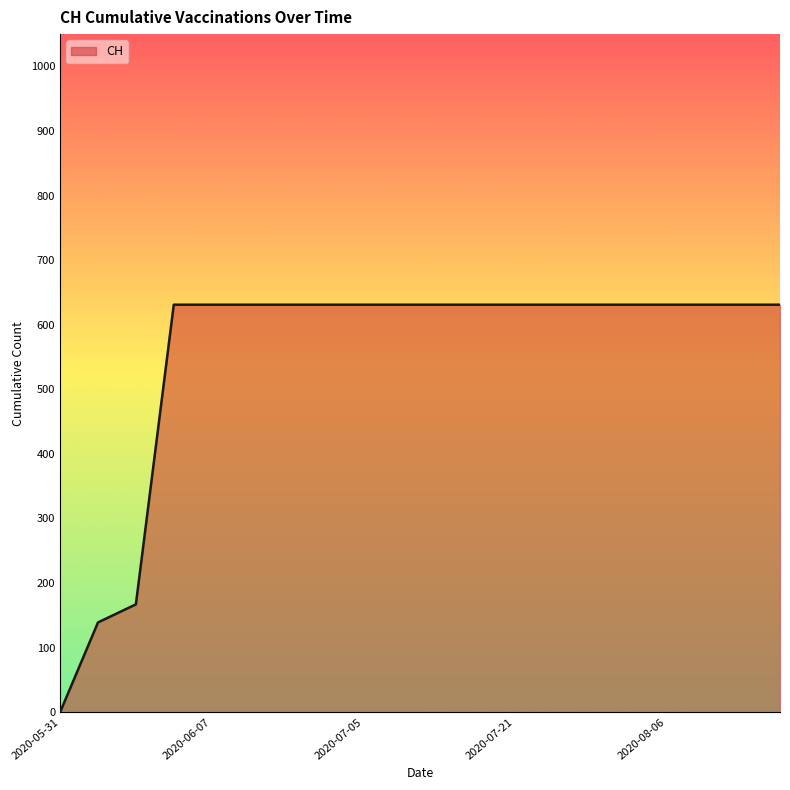

How many lines are shown in the chart?

1